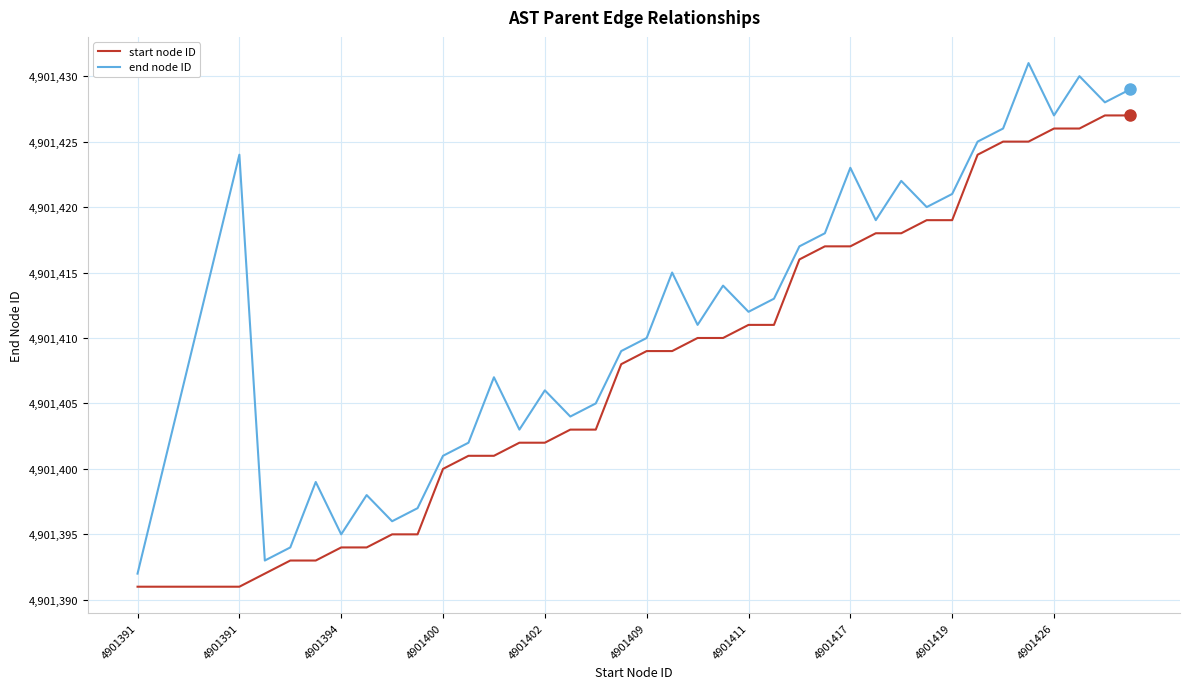

Which series has the largest total across all categories?

end node ID